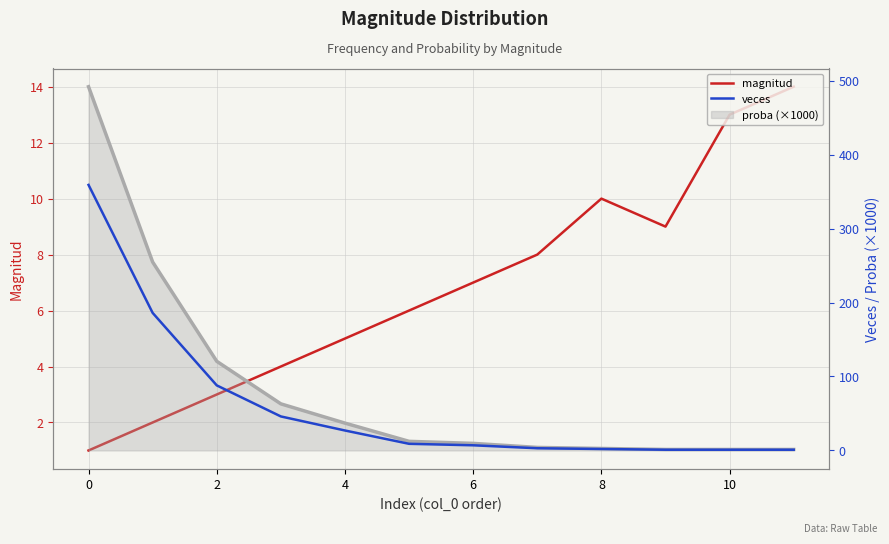

True or false: magnitud has more than 2 interior local peaks.

False